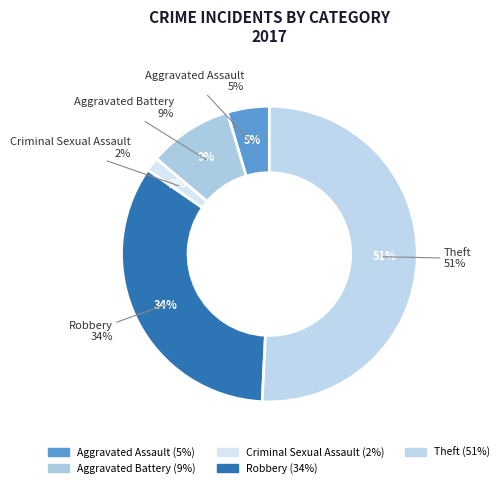

Rank the categories by value from highest to lowest.

Theft, Robbery, Aggravated Battery, Aggravated Assault, Criminal Sexual Assault